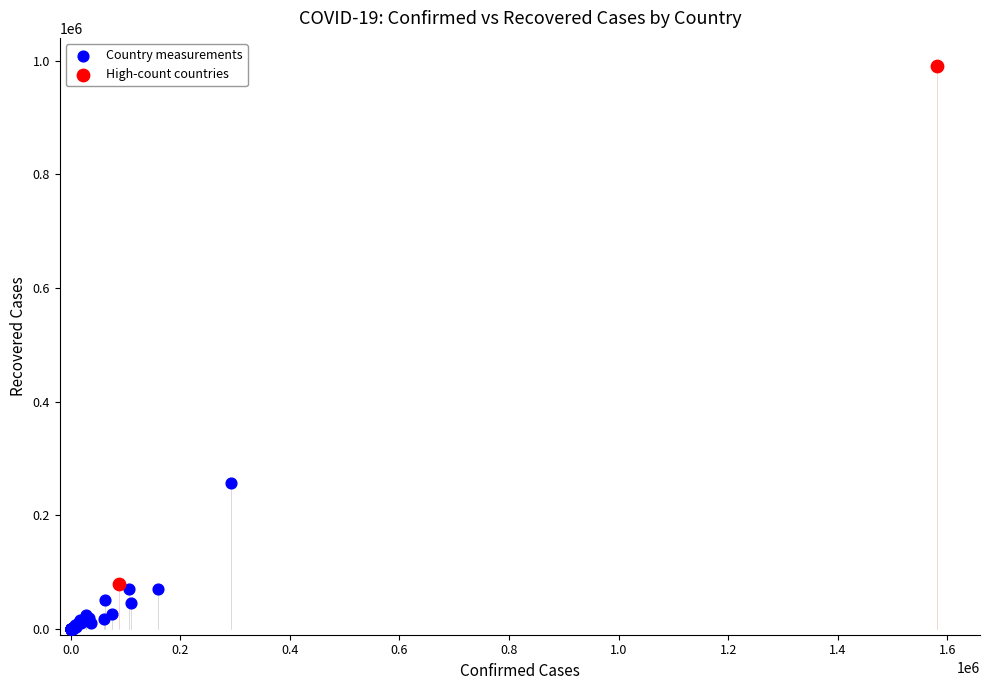

Which series has the largest Y range (max minus min)?

High-count countries